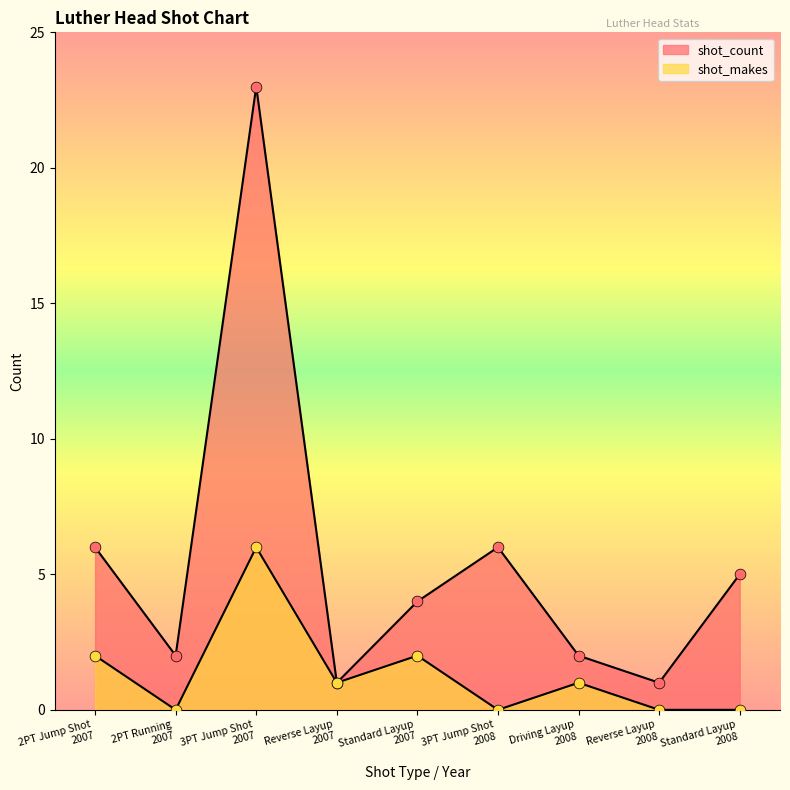

Which series has the largest total across all categories?

shot_count